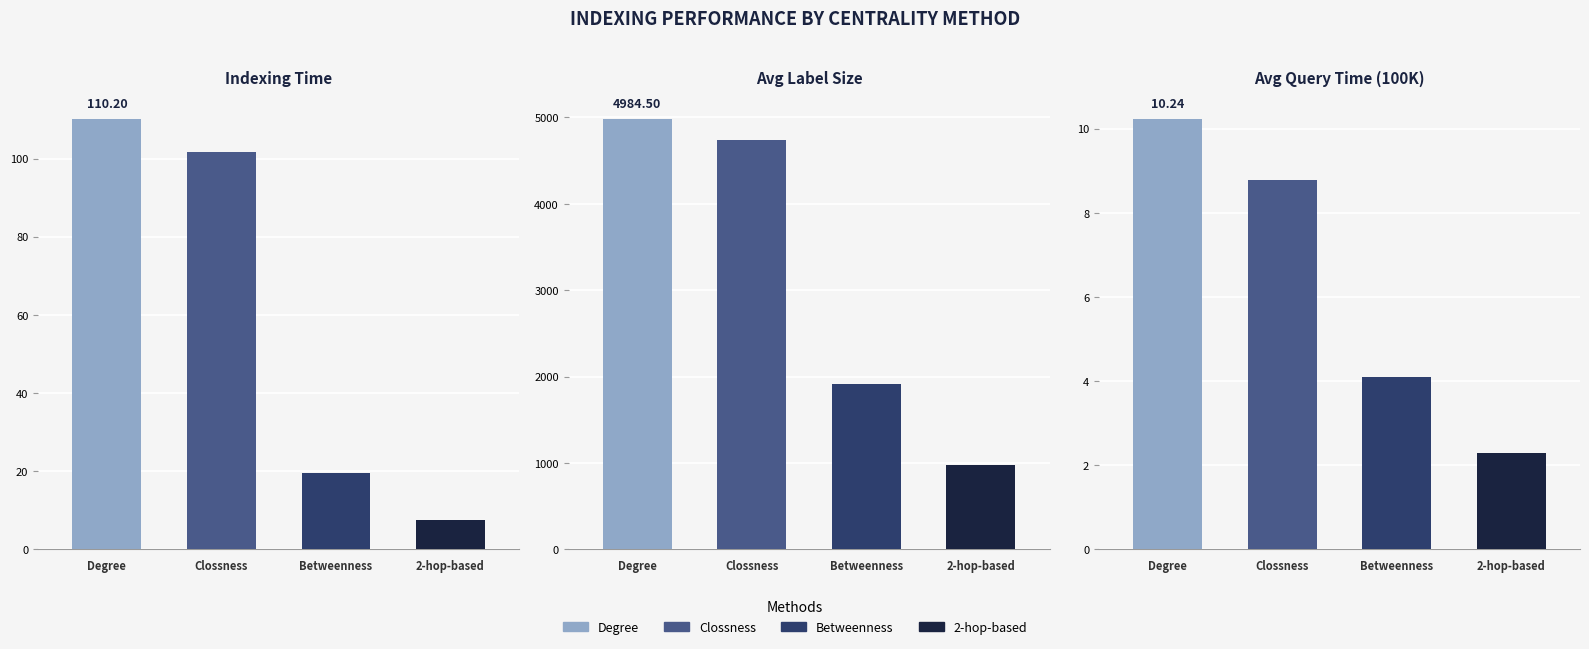

At which label does Betweenness reach its minimum?

avg_query_time_100000